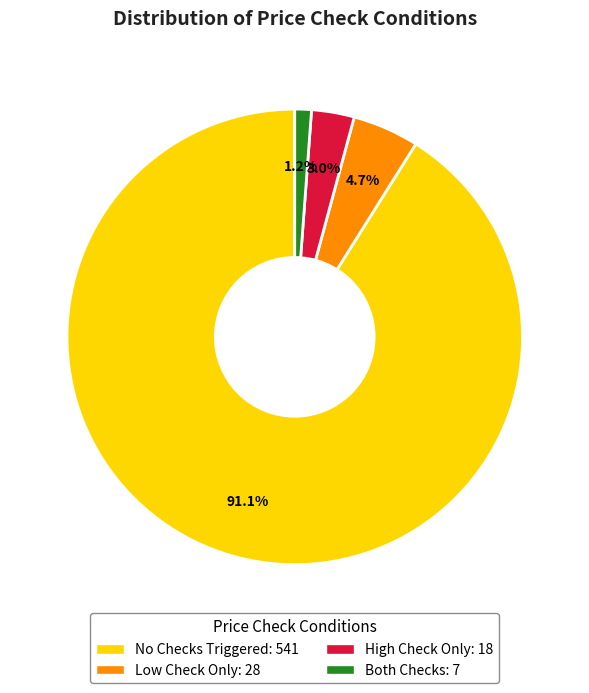

Is there any slice that represents more than half of the pie?

Yes